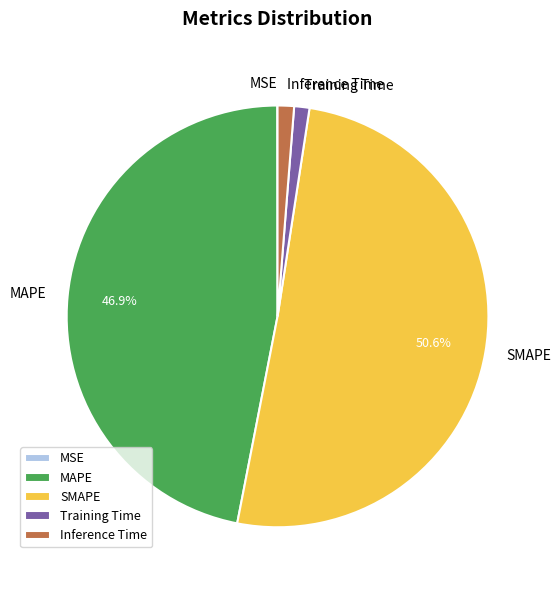

What percentage is the SMAPE slice, to the nearest percent?

51%